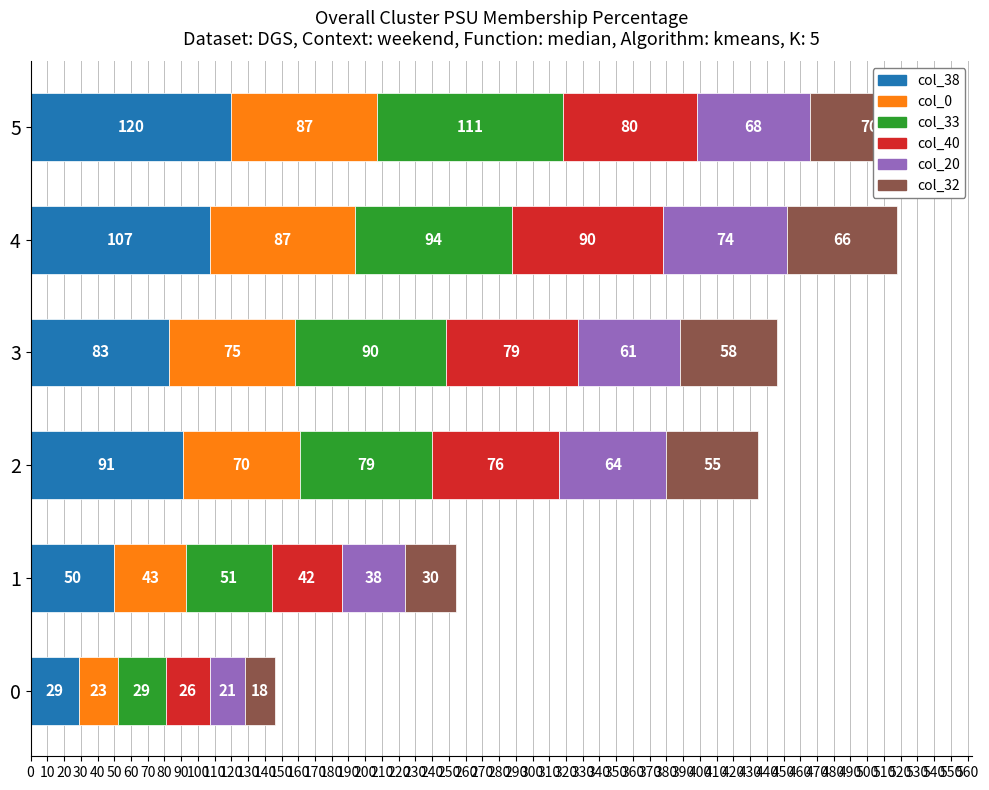

True or false: col_40 has a value of 111 at 3.

False